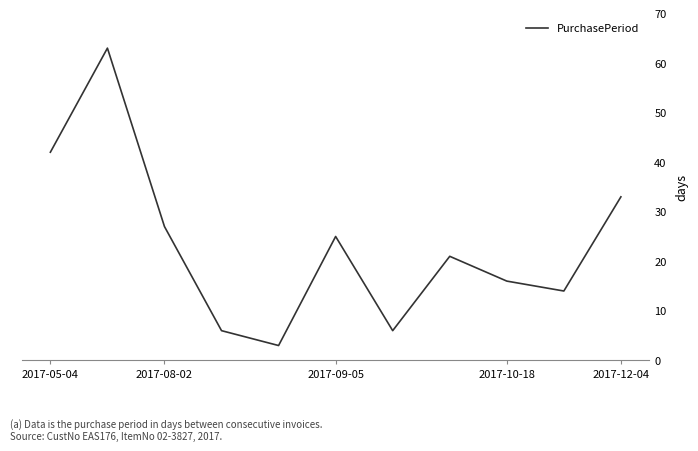

Does the chart have visible grid lines?

No